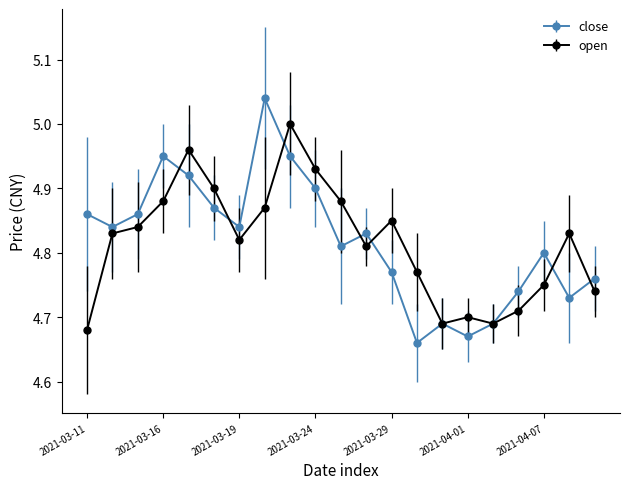

List the series in order of their peak value, lowest first.

open, close